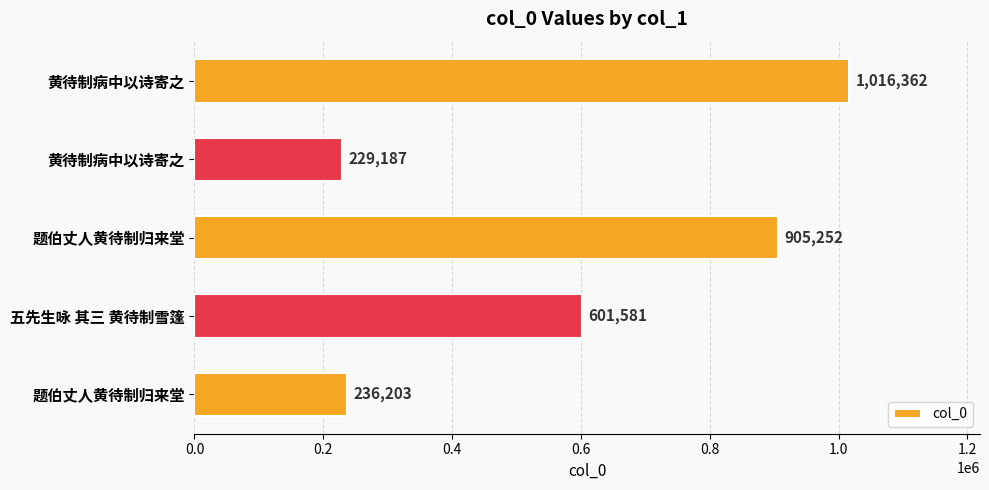

Count the number of data series in this chart.

1